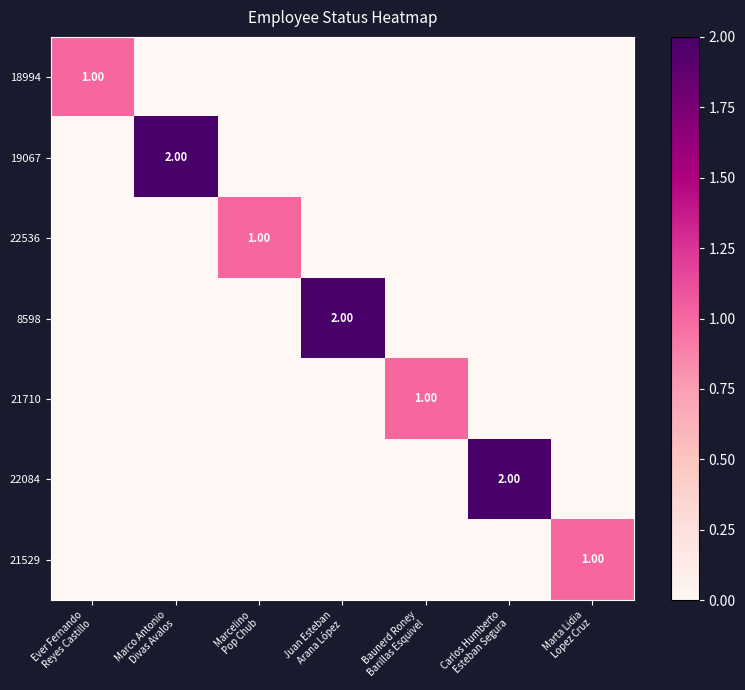

At how many categories does at least one series exceed 1?

3